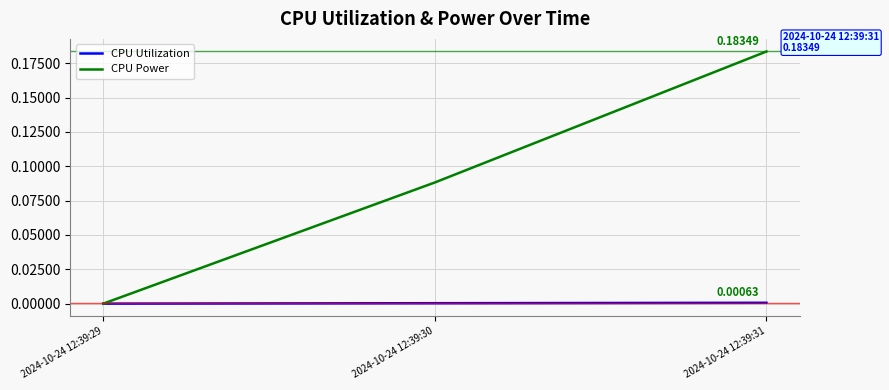

Which series has the largest total across all categories?

CPU Power